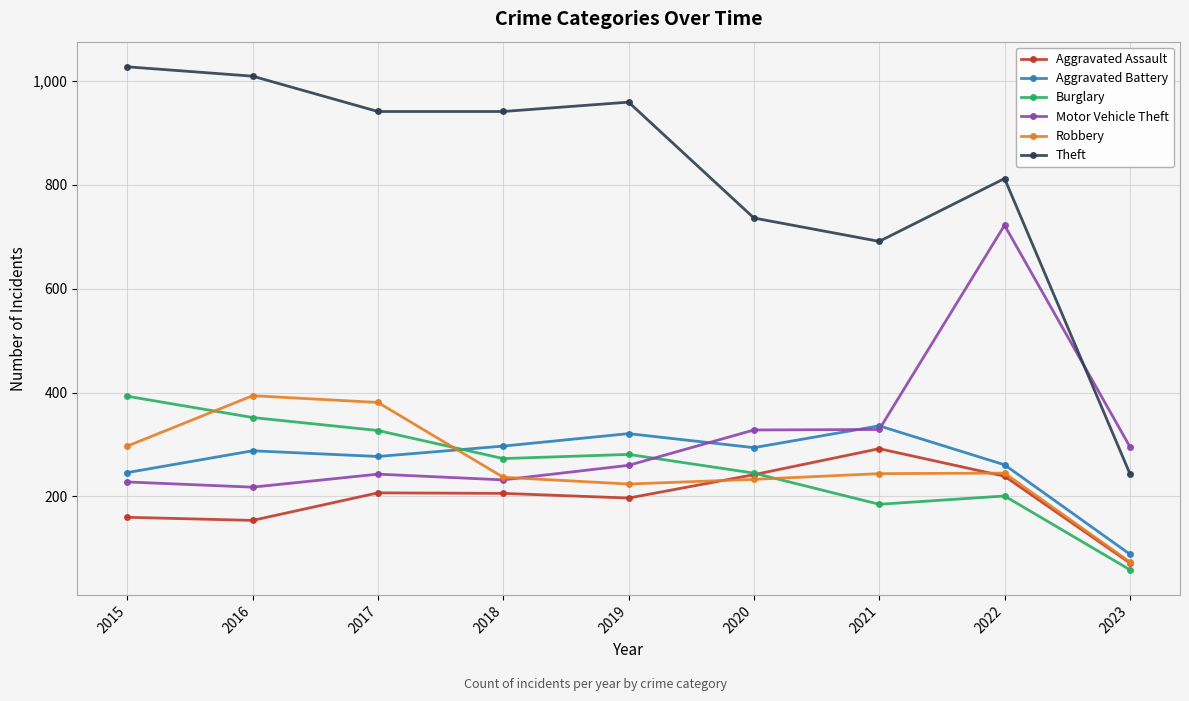

Which label corresponds to the largest value in the chart?

2015